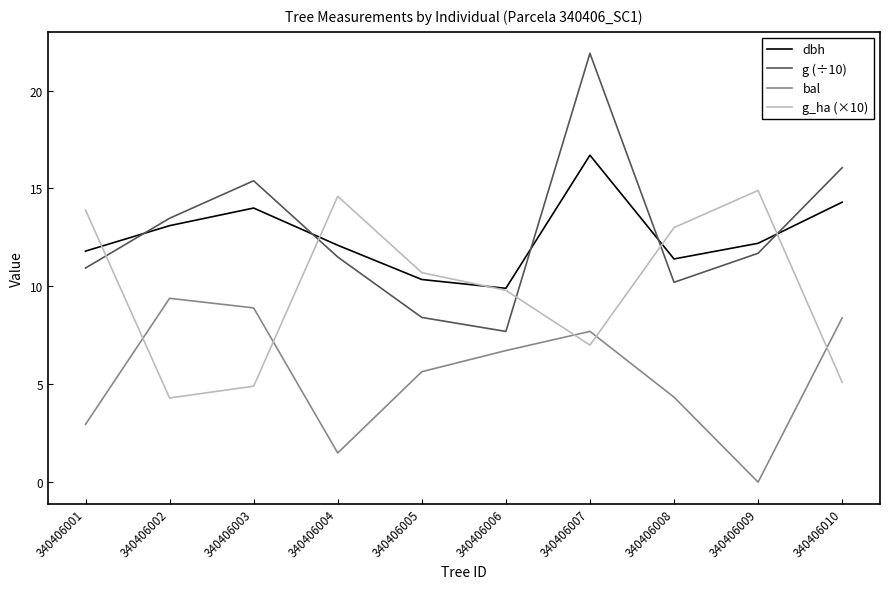

What is the difference between the maximum and minimum values in the dbh series?

6.8